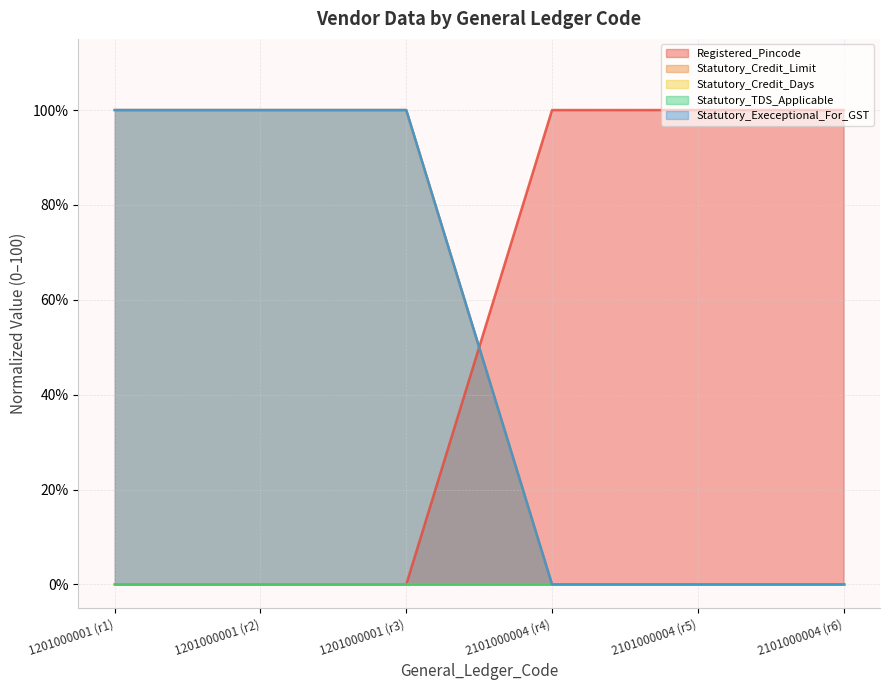

What is the maximum value shown in the chart?

100